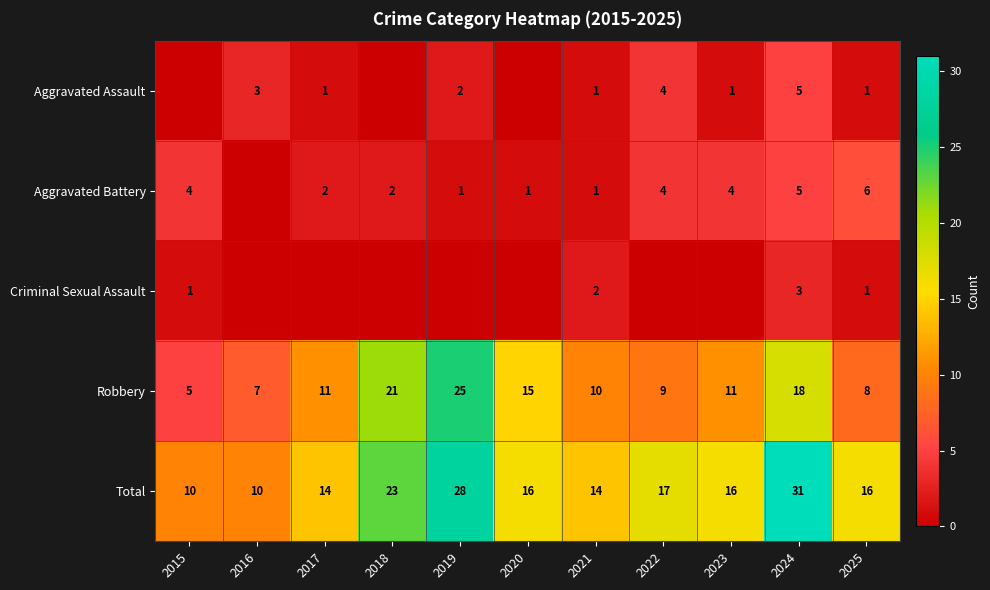

What is the difference between the second highest and minimum values in the Total series?

18